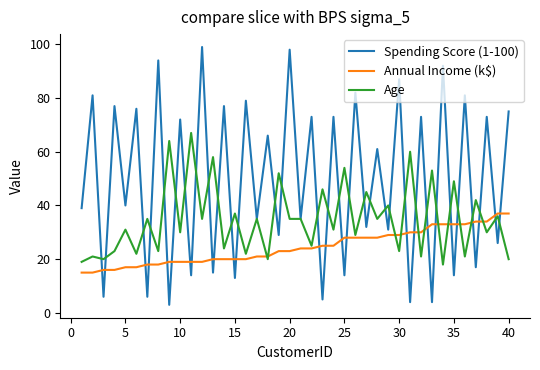

After their last crossing, which series has the higher values: Spending Score (1-100) or Annual Income (k$)?

Spending Score (1-100)